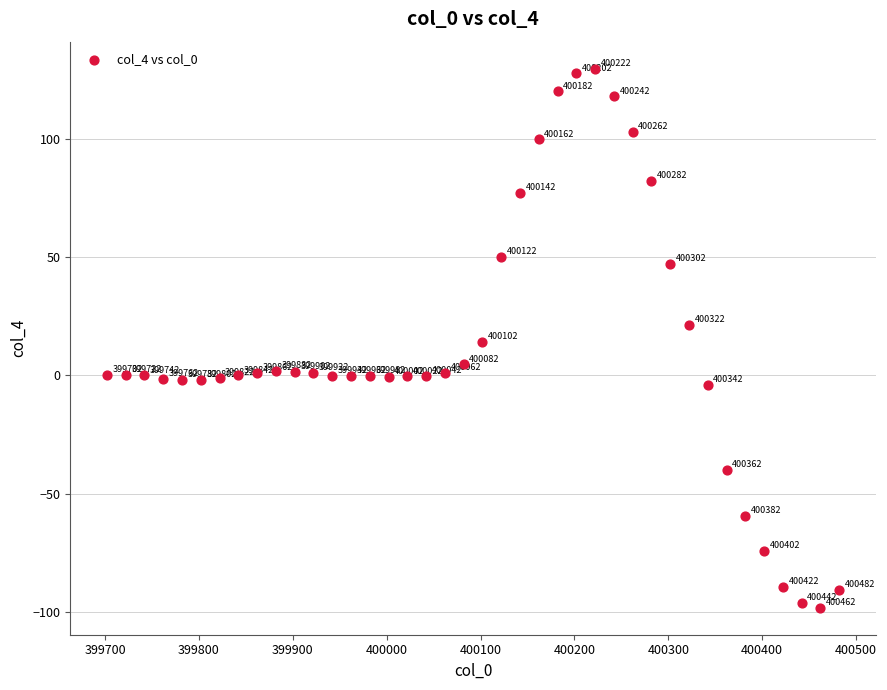

What is the range of X values (max minus min)?

780.0